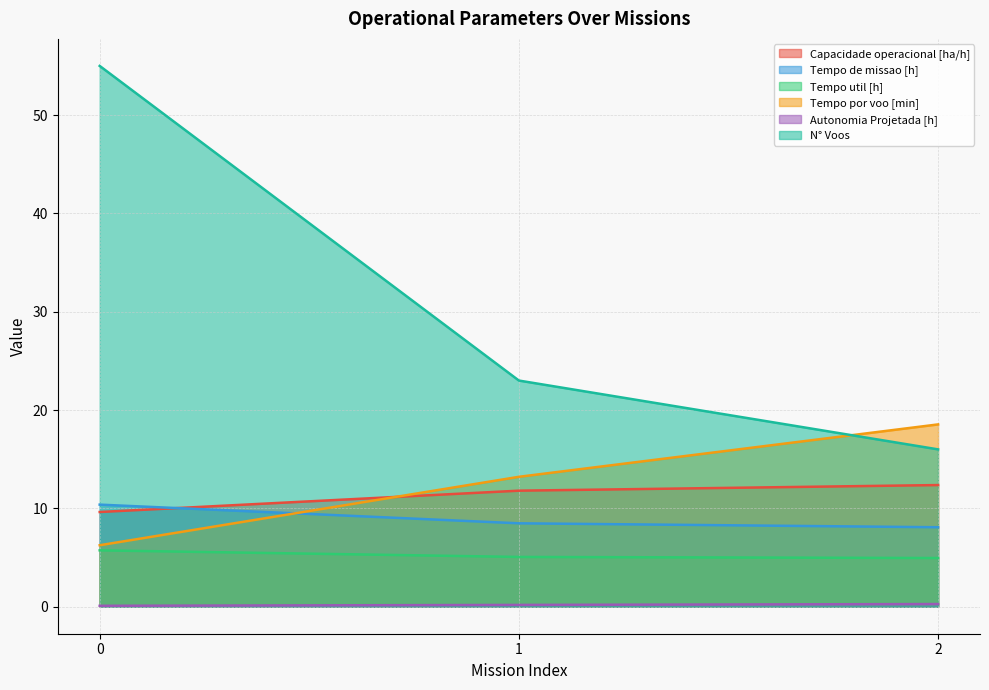

What are all the series names shown in the legend?

Capacidade operacional [ha/h], Tempo de missao [h], Tempo util [h], Tempo por voo [min], Autonomia Projetada [h], N° Voos